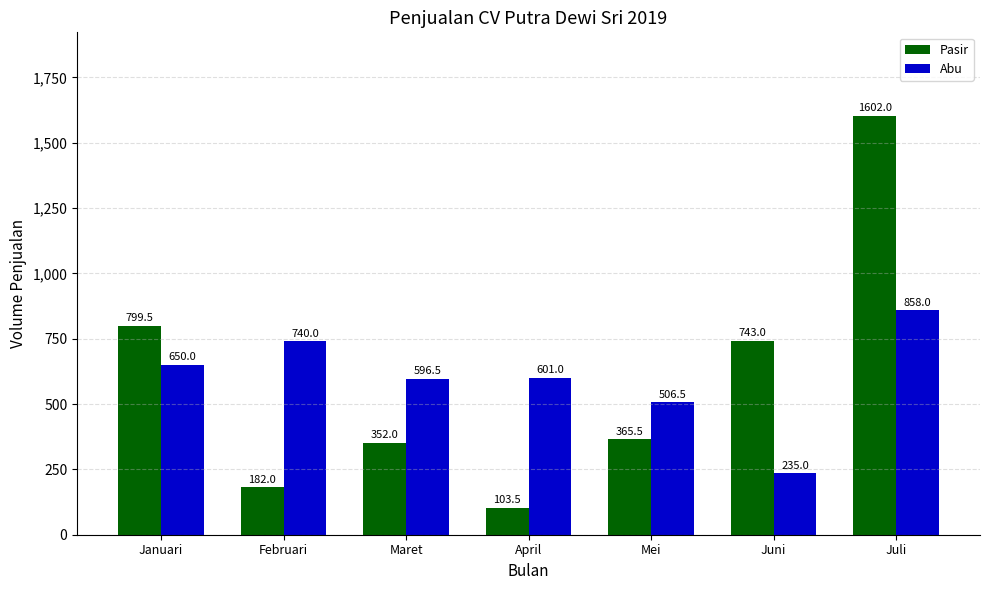

What is the difference between the highest and lowest values at Mei?

141.0